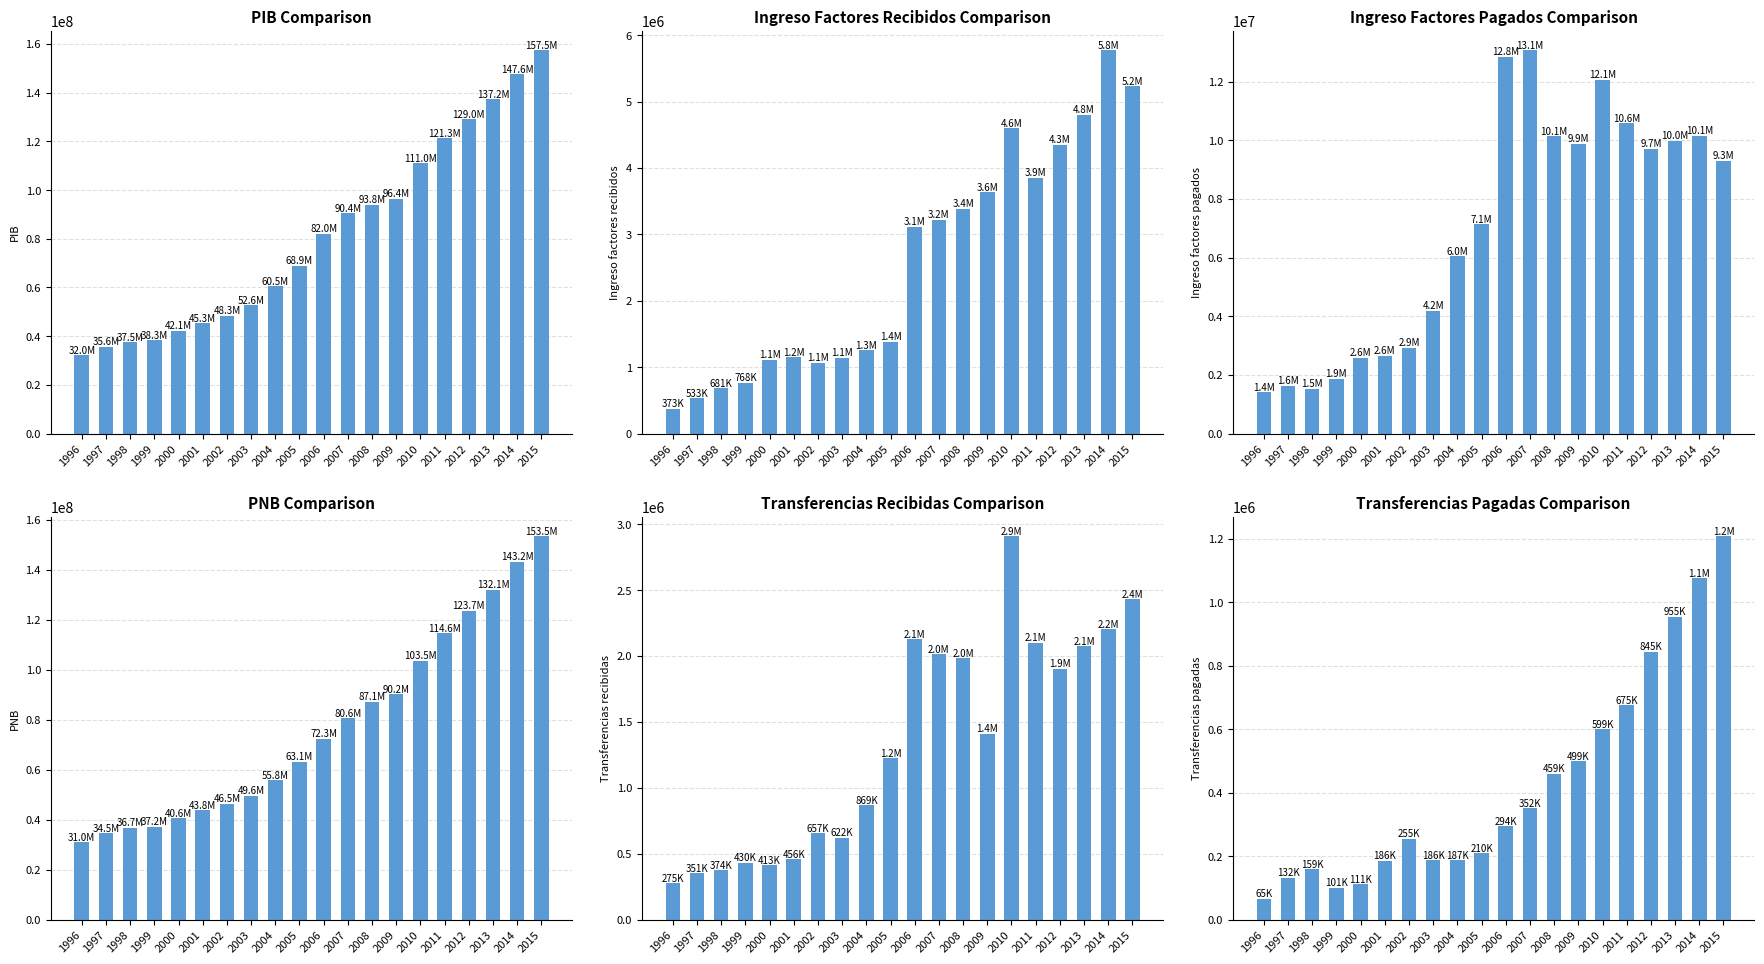

What is the difference between the Ingreso factores pagados values at 1997 and 2011?

8951297